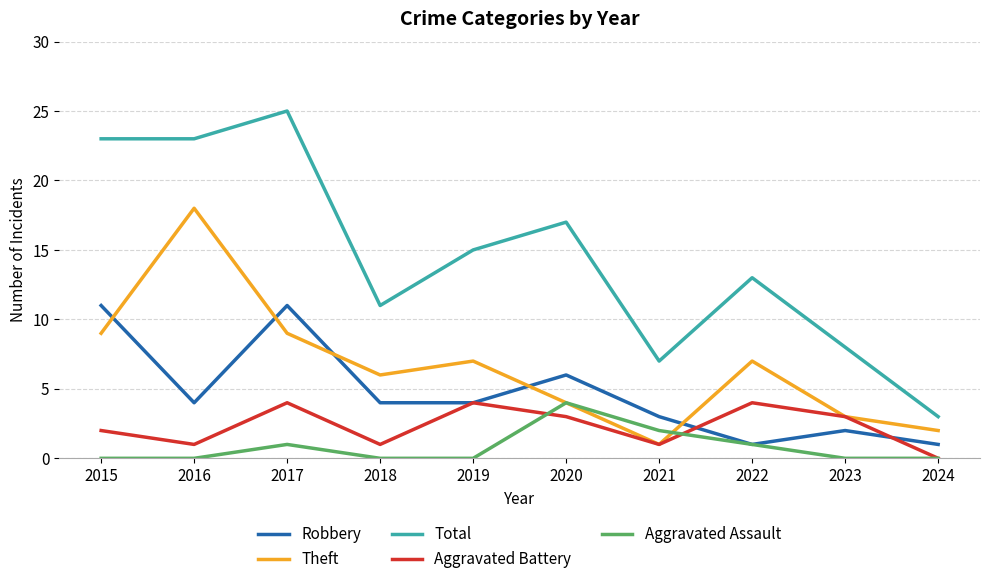

At which category does Robbery reach its first local peak?

2017